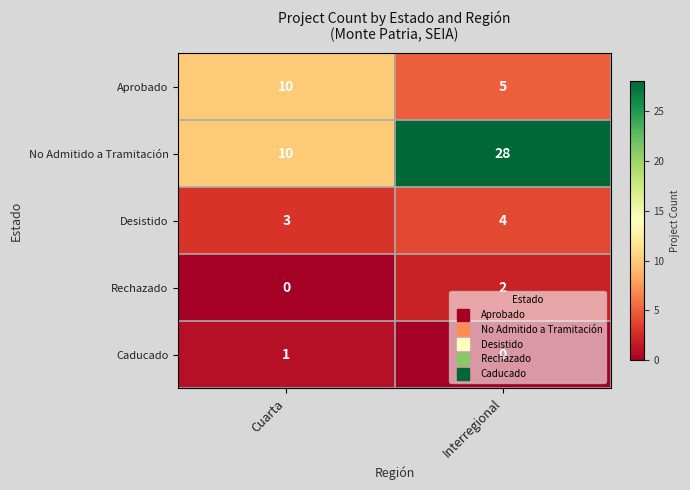

Rank the series by their maximum value, from highest to lowest.

No Admitido a Tramitación, Aprobado, Desistido, Rechazado, Caducado